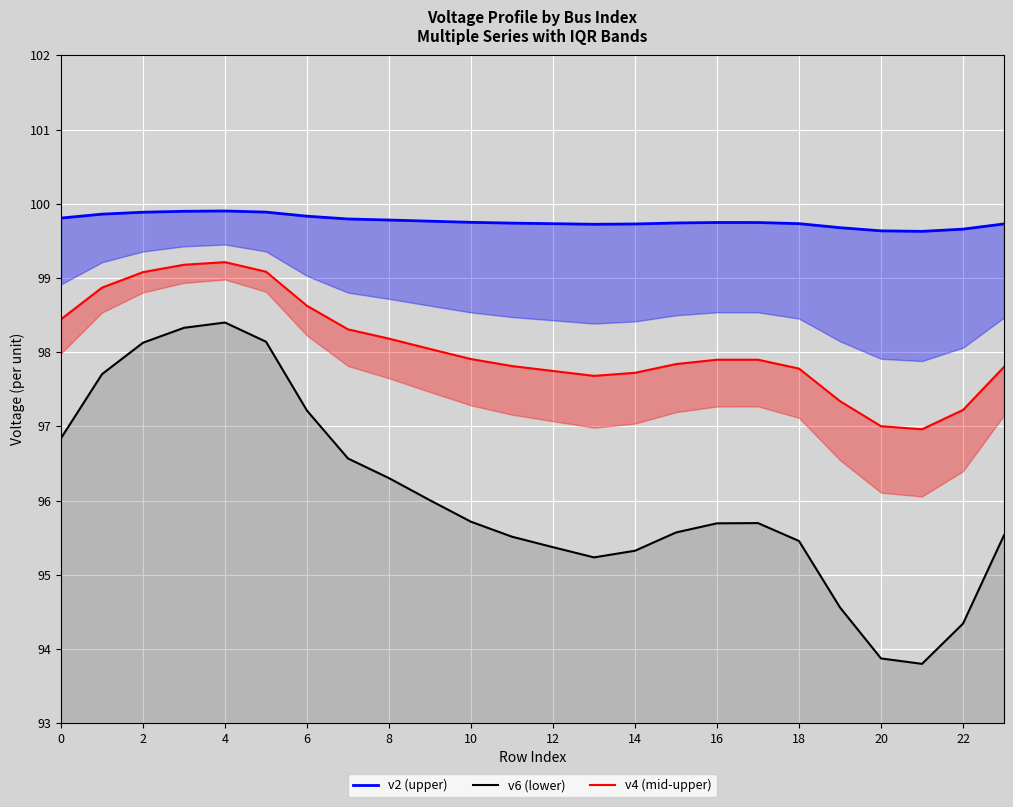

At how many categories does at least one series exceed 97?

24